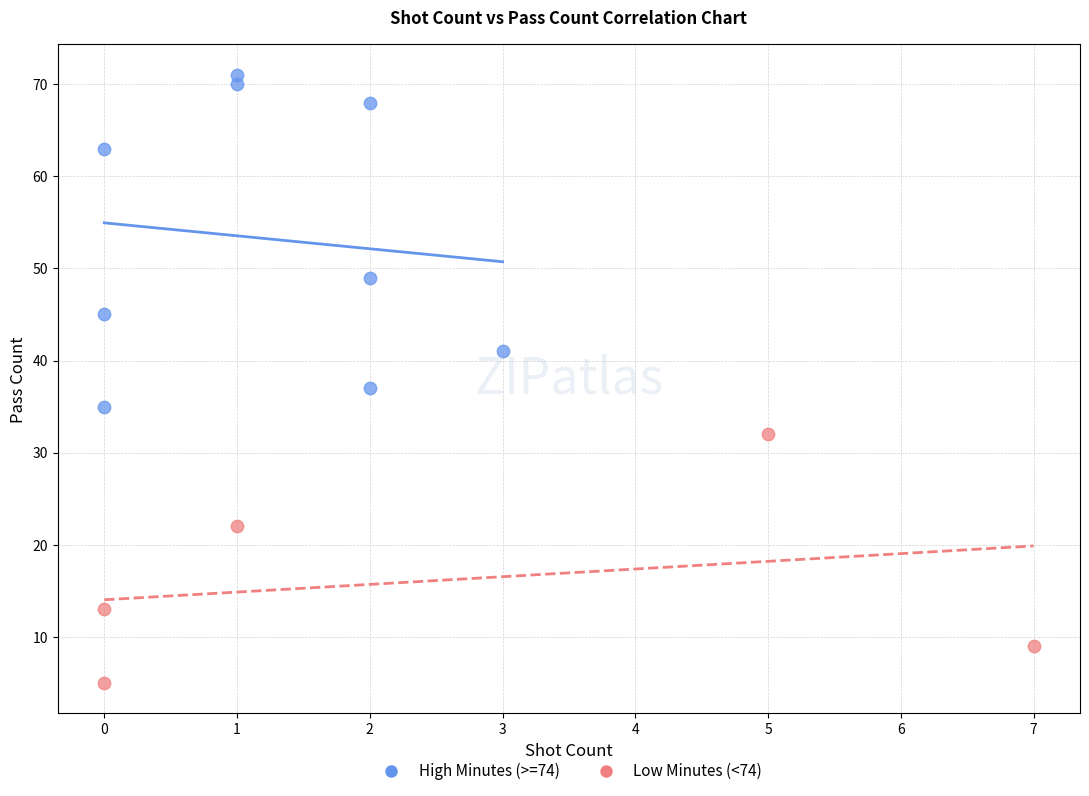

Which series has the widest spread of Y values?

High Minutes (>=74)